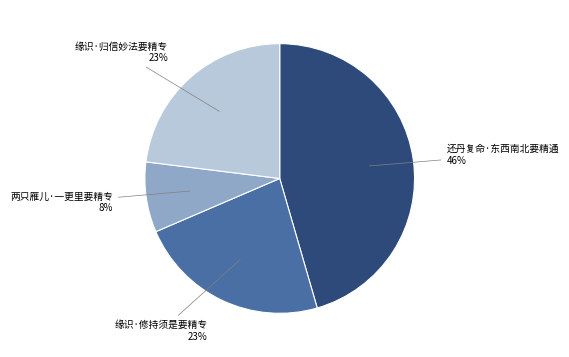

To the nearest percent, what portion does 两只雁儿·一更里要精专 represent?

8%